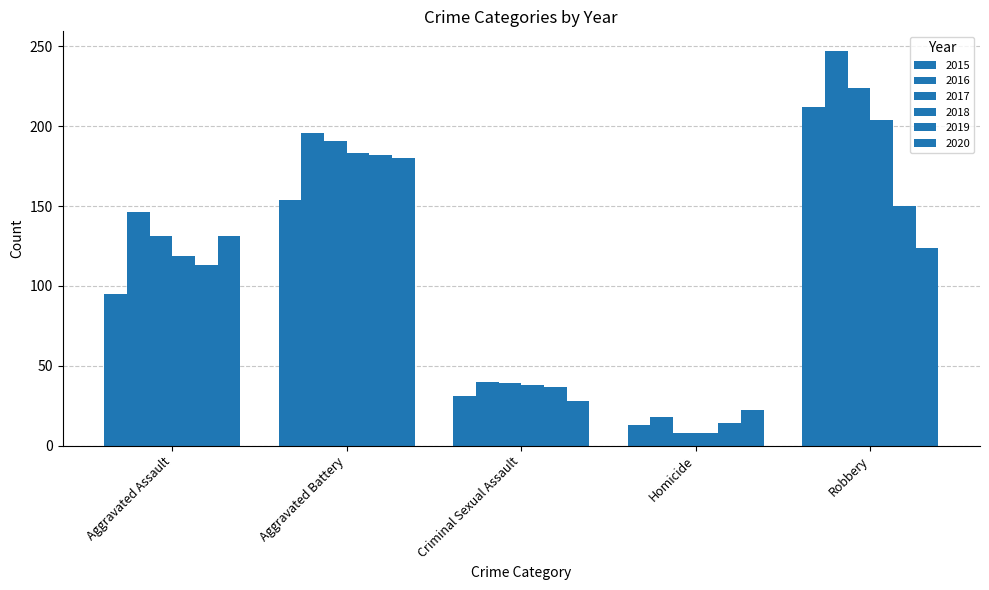

How many categories are shown in the chart?

5